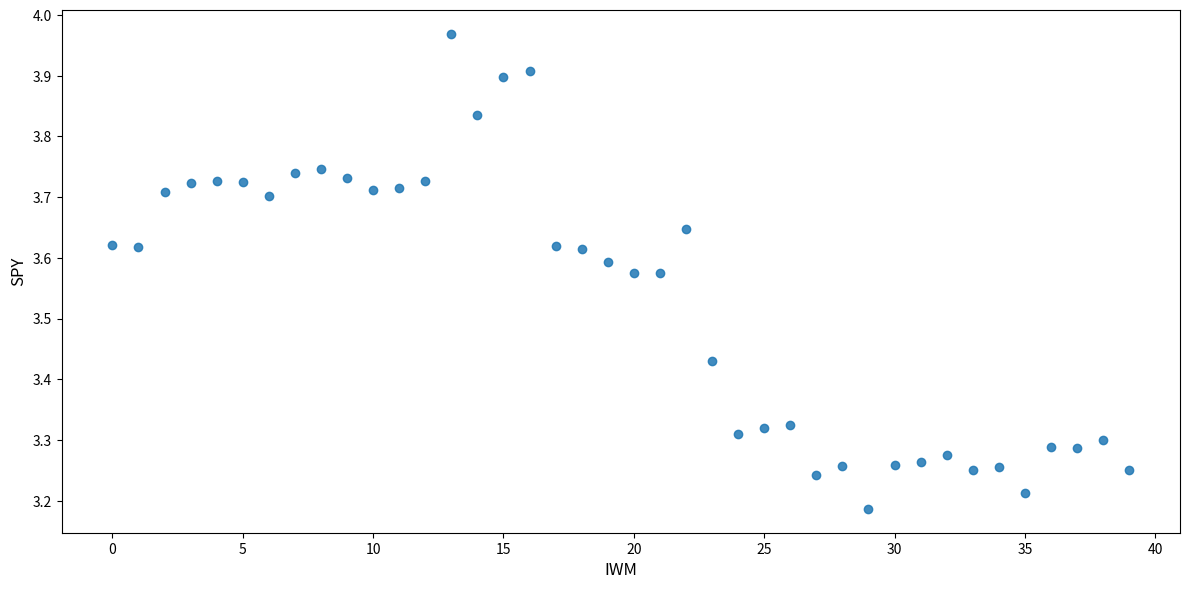

What is the range of Y values (max minus min)?

0.8